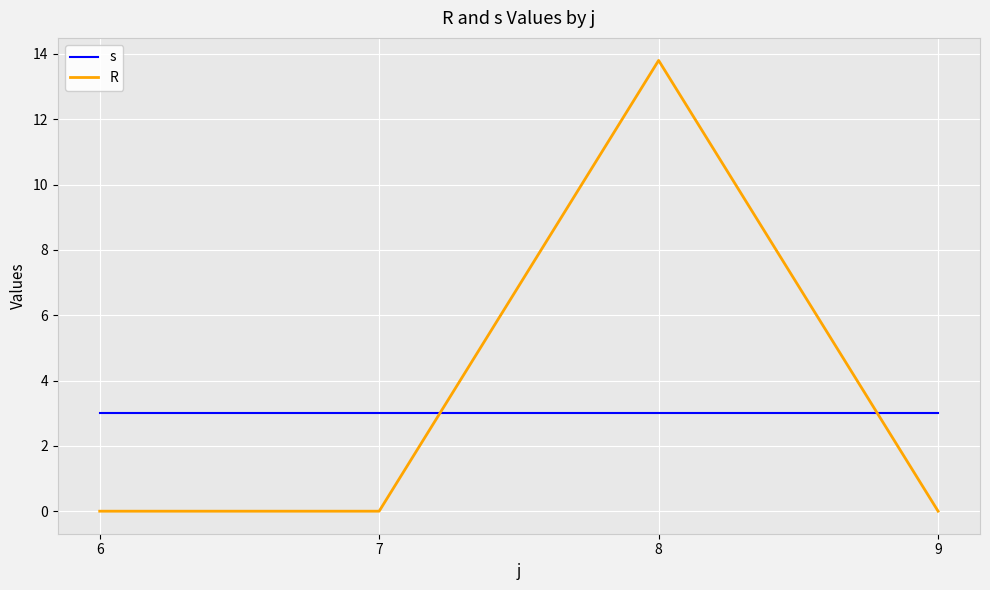

Count the number of data series in this chart.

2